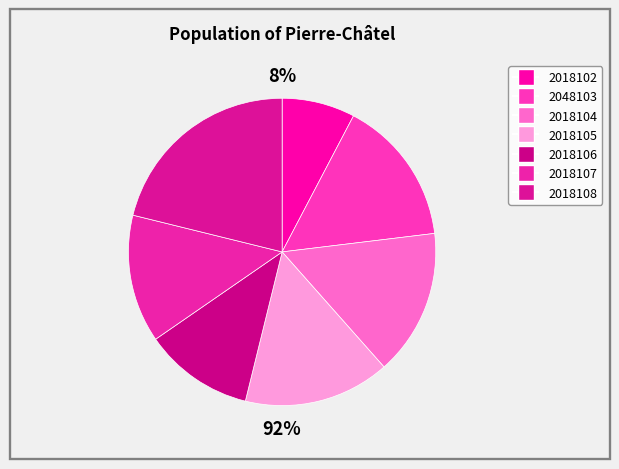

To the nearest percent, what portion does 2018107 represent?

13%